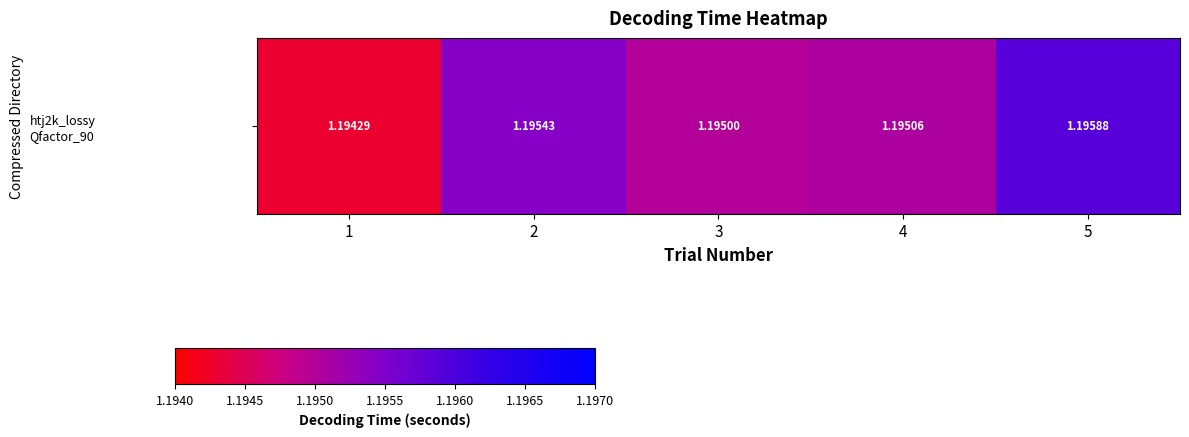

The chart shows a value of 1.2 at 2. True or false?

True